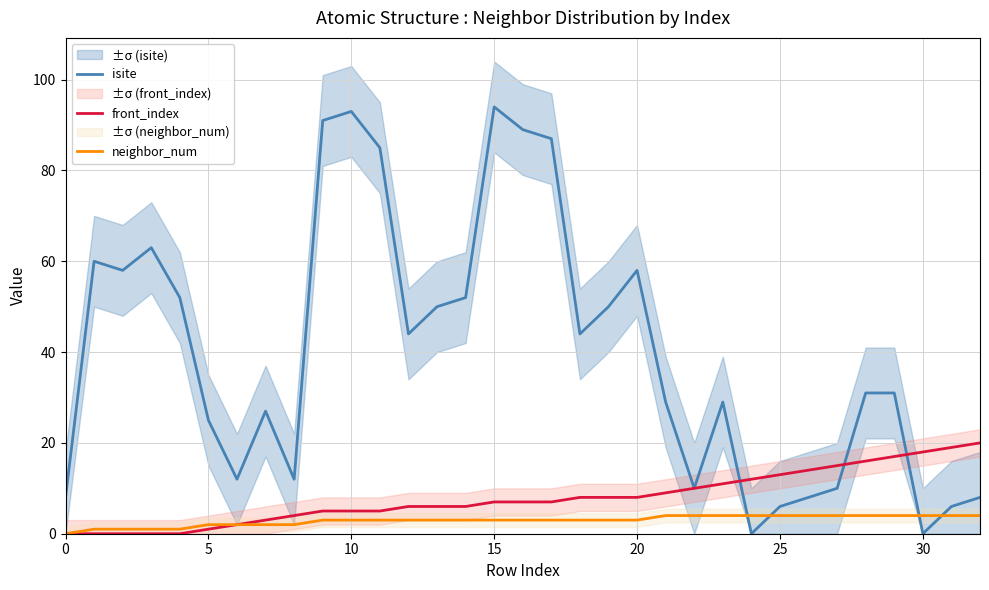

Does the chart have visible grid lines?

Yes